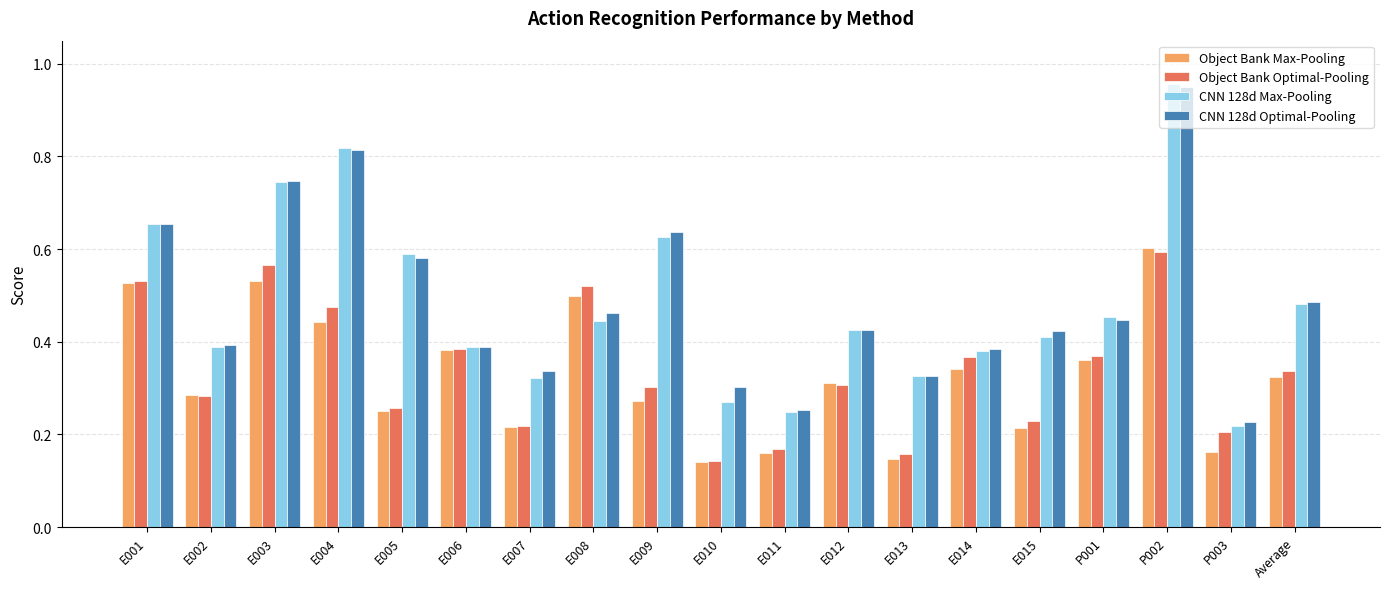

What is the sum of all Object Bank Optimal-Pooling values?

6.4